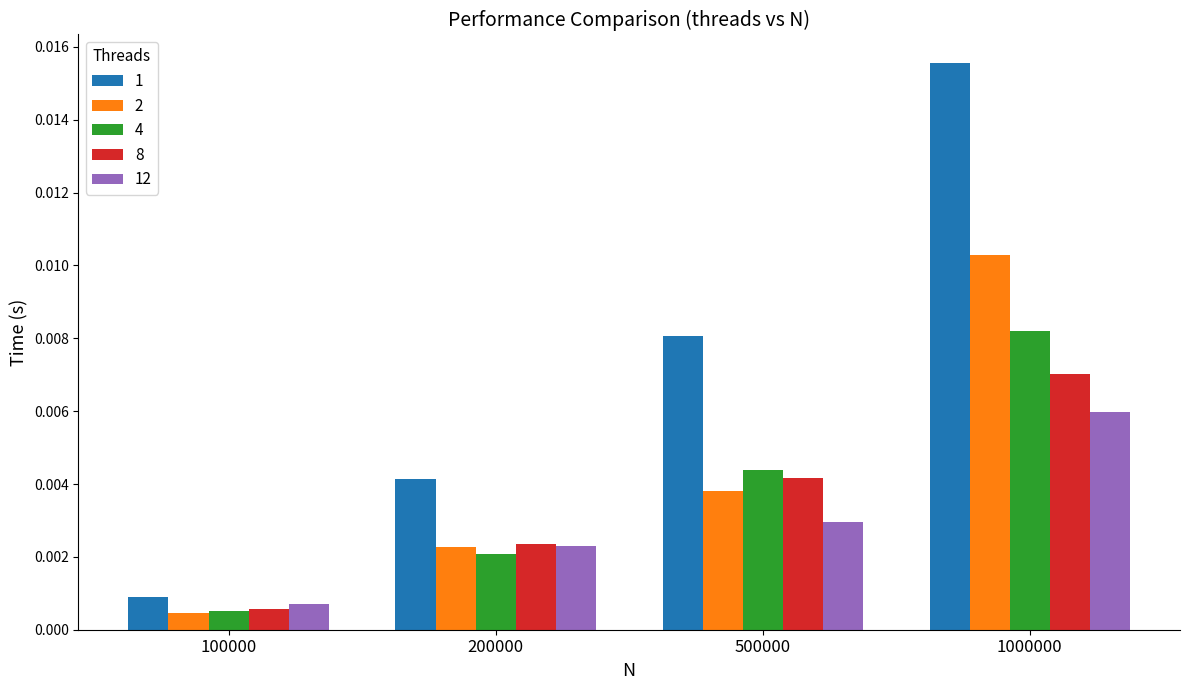

List the labels in order of 12 value, smallest first.

100000, 200000, 500000, 1000000